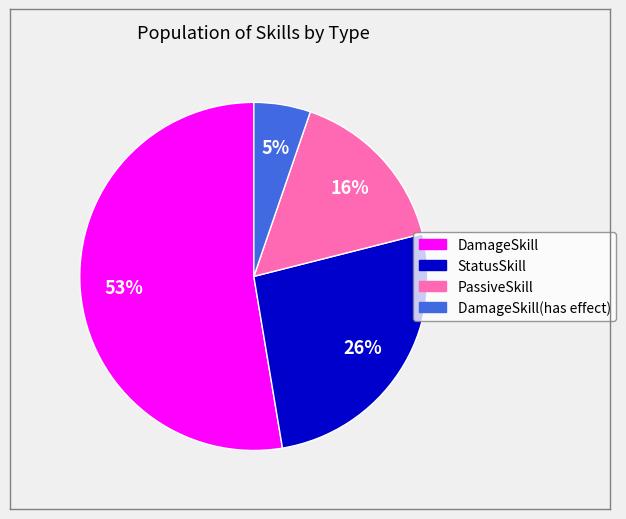

Is there any slice that represents more than half of the pie?

Yes